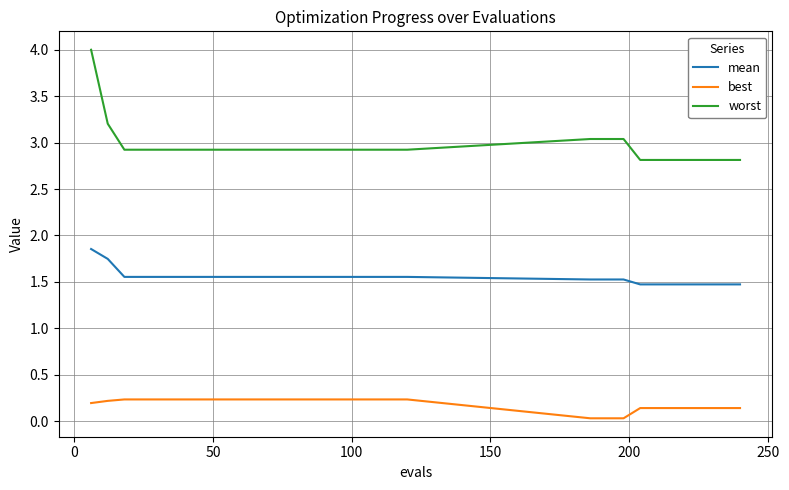

True or false: best and worst intersect in this chart.

False